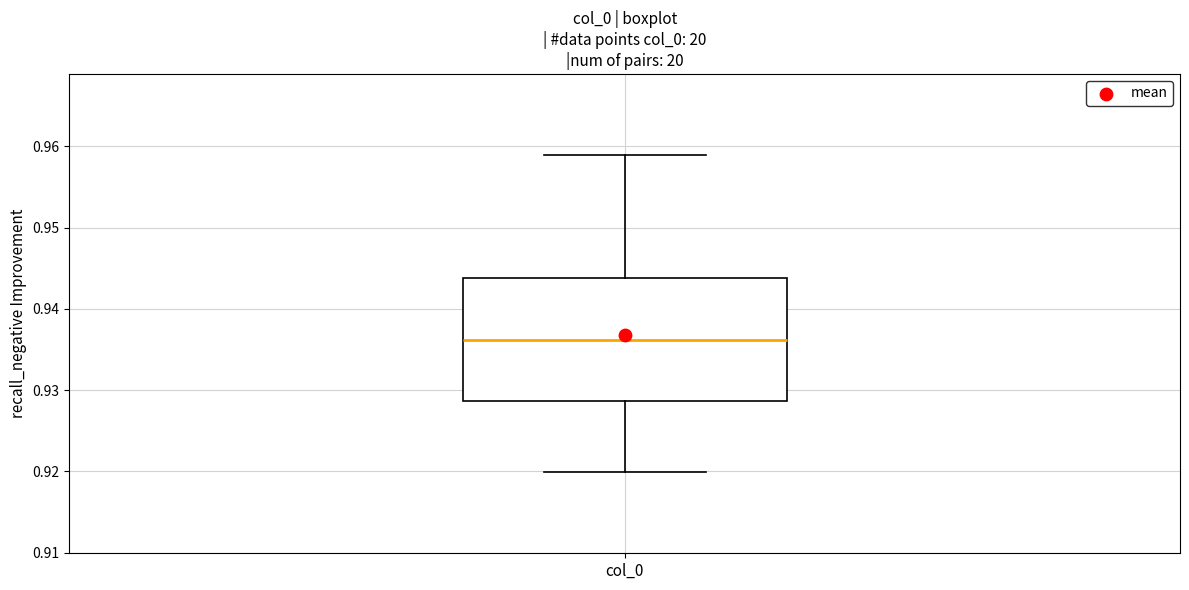

Read this box plot against the y-axis: the position of the median line, the range covered by the box, and the ends of both whiskers. The values are not printed on the chart, so give them approximately, as read against the axis.

median 0.936, box 0.929 to 0.944, whiskers 0.920 to 0.959